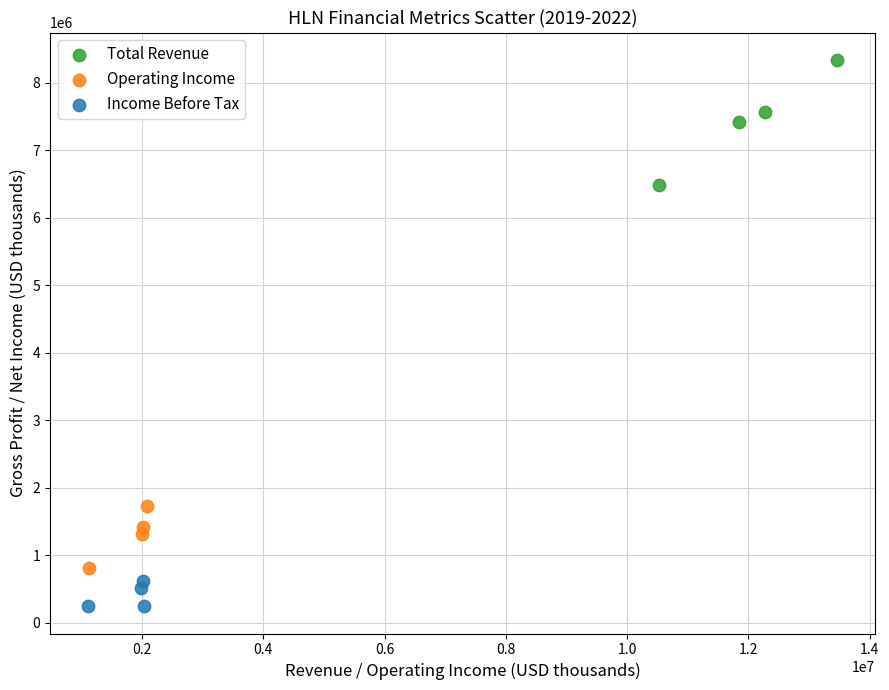

Which series reaches the minimum Y coordinate?

Income Before Tax